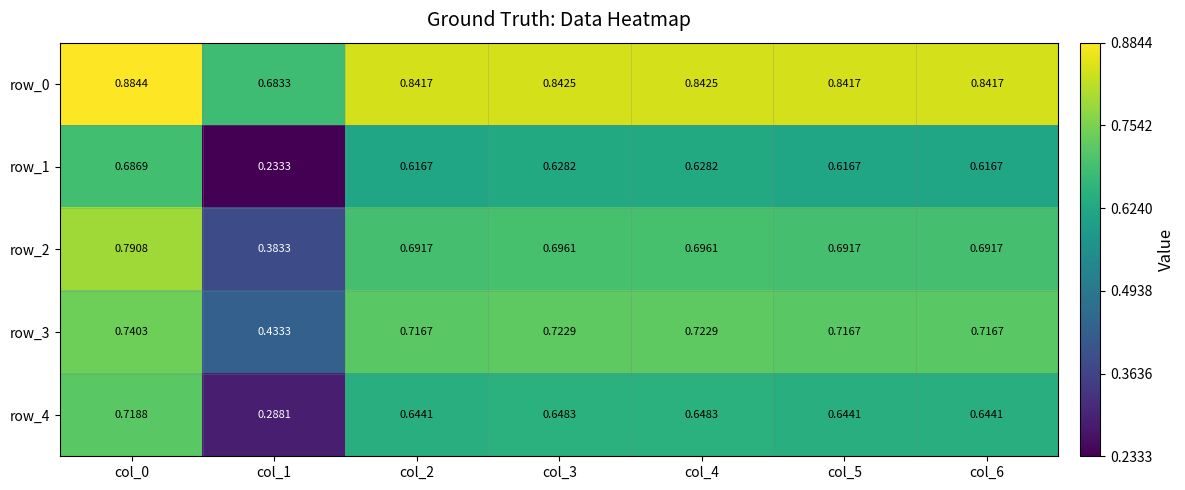

Between col_0 and col_1, which series saw the biggest shift?

row_1